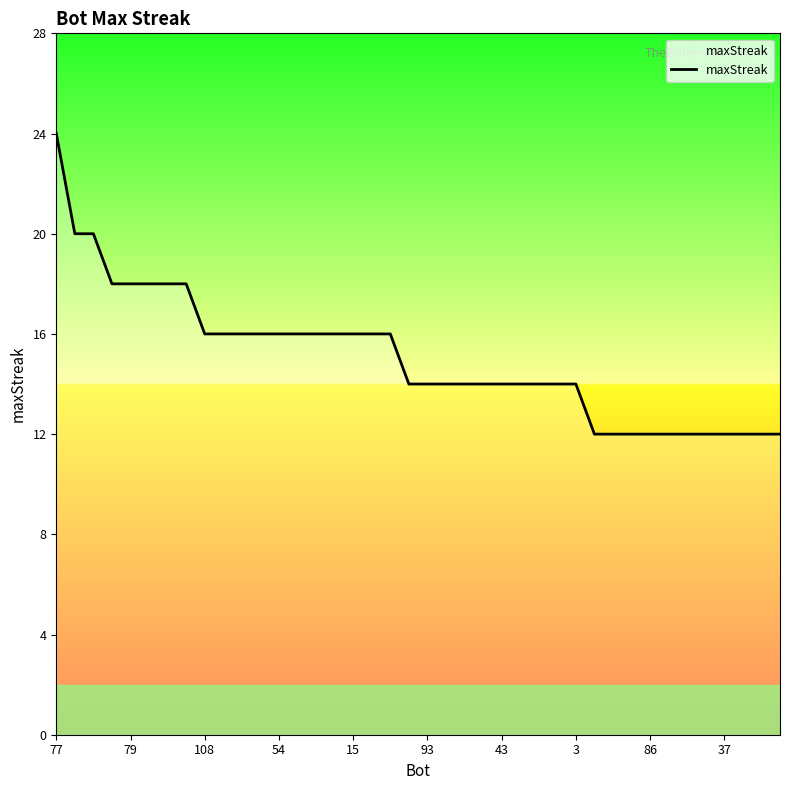

How many values are between 12 and 16?

32